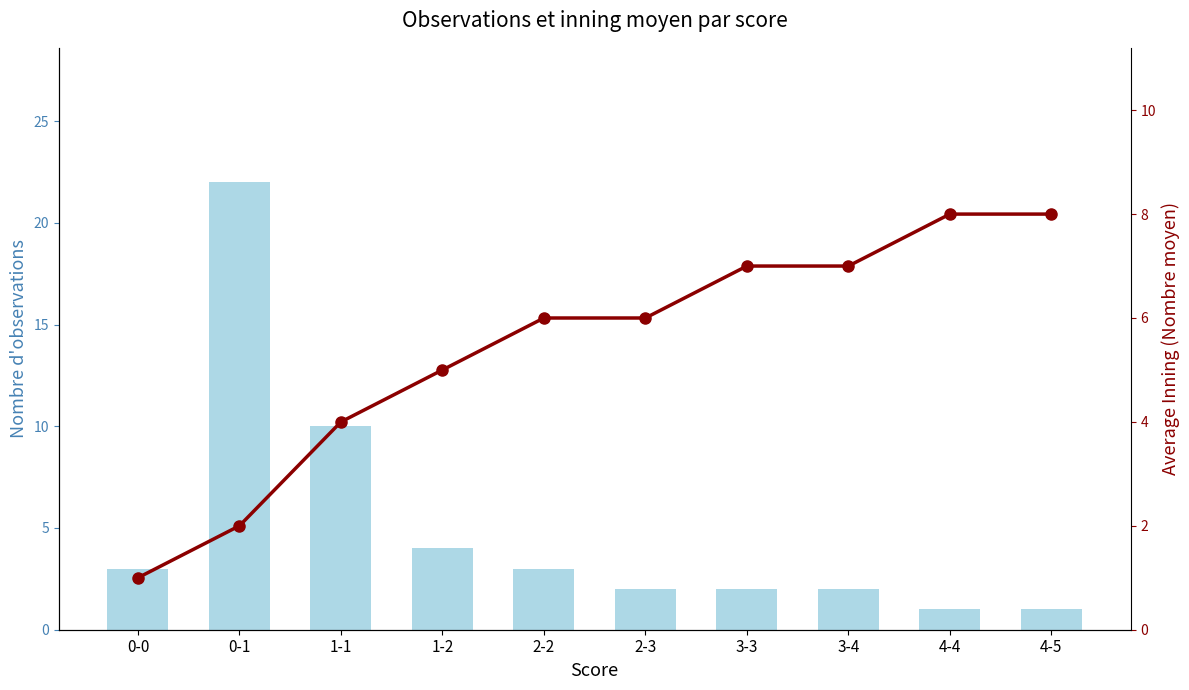

What is the minimum value shown in the chart?

1